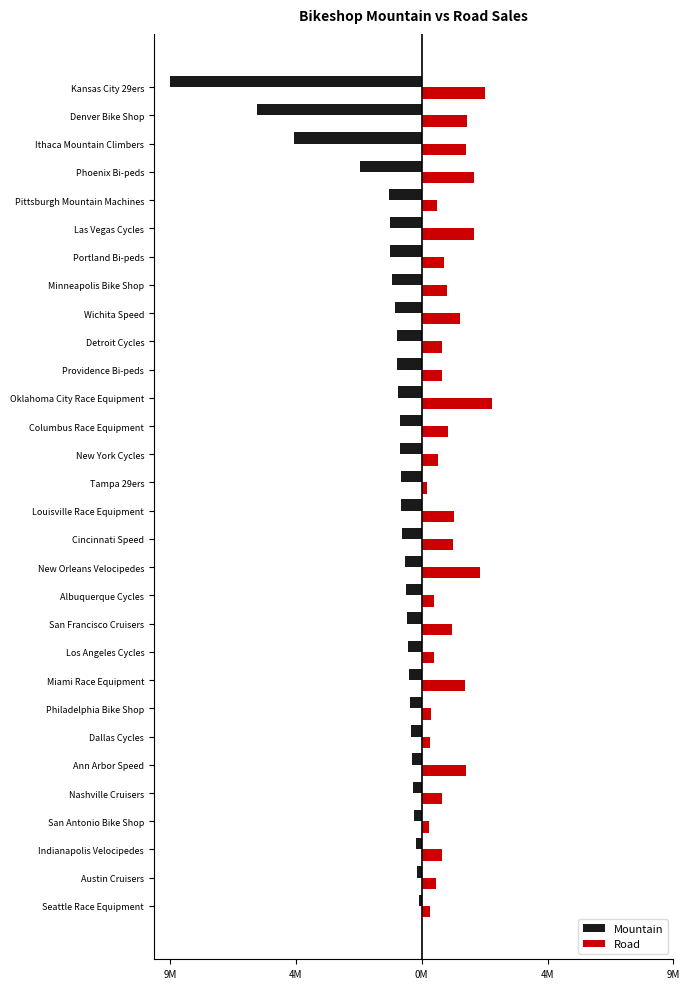

What are all the series names shown in the legend?

Mountain, Road